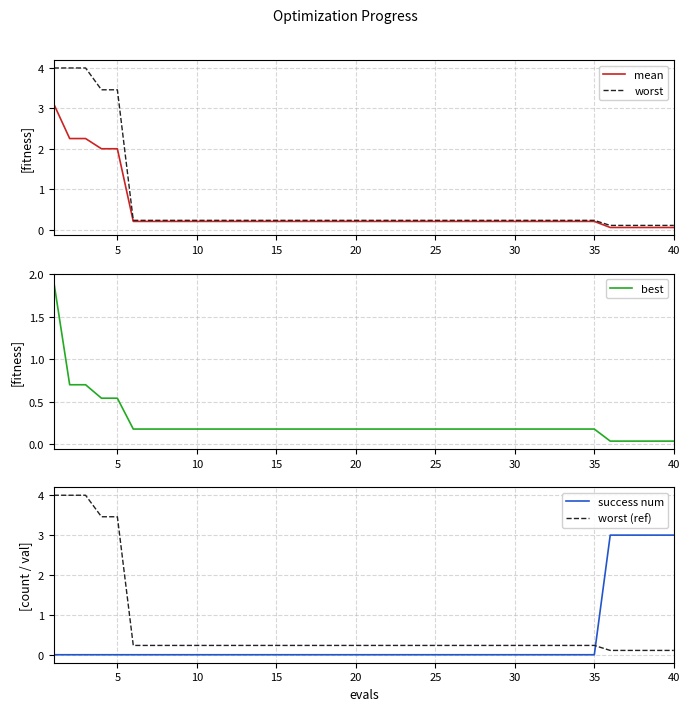

What is the highest value of the success num series?

3.0